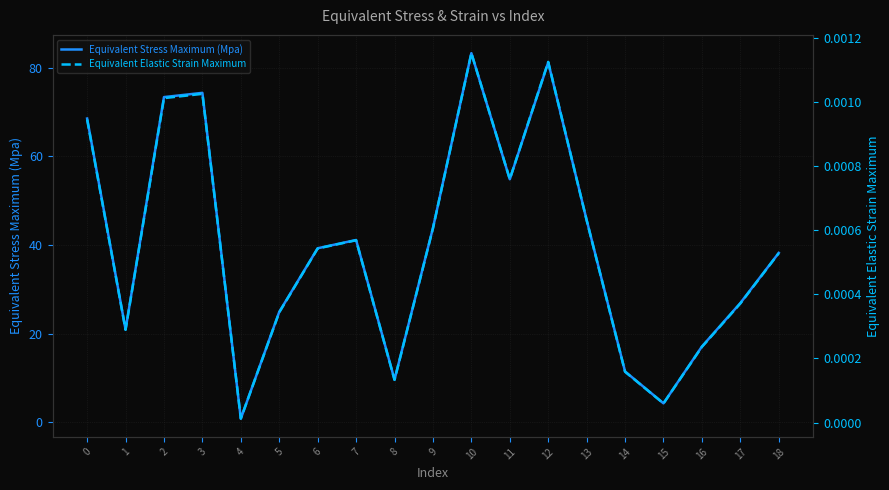

What is the difference between the maximum and second lowest values in the Equivalent Stress Maximum (Mpa) series?

79.0